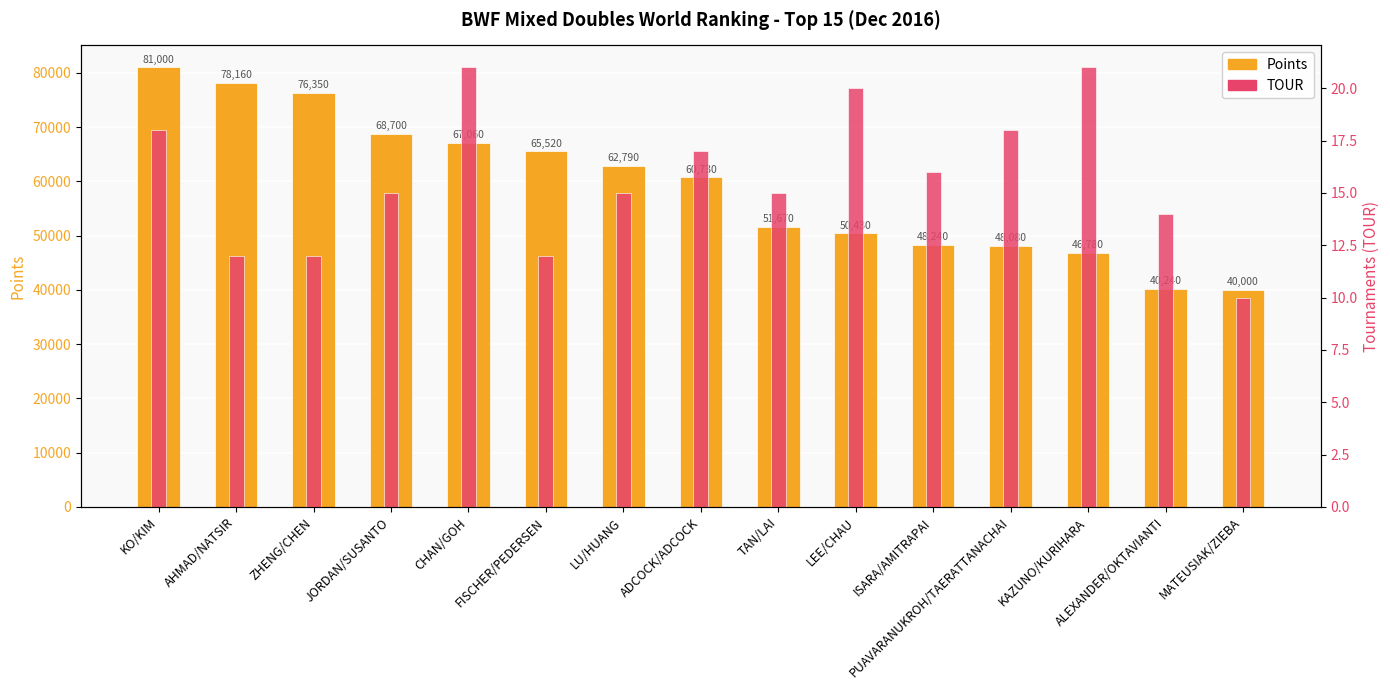

What is the minimum value for TOUR?

10